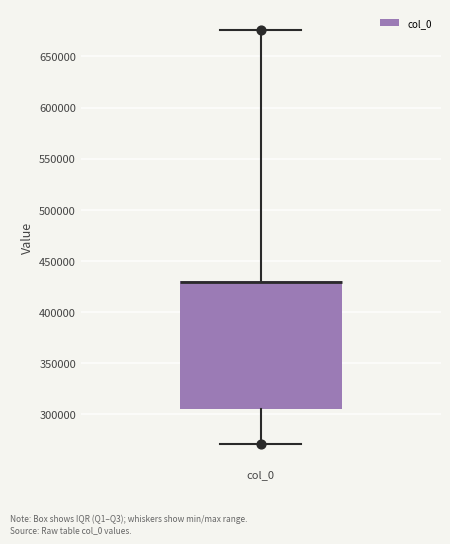

Transcribe this box plot: give where the median line is, the range the box spans, and where the two whiskers end, as read against the y-axis. The values are not printed on the chart, so give them approximately, as read against the axis.

median 430000 (drawn on the box's upper edge), box 305000 to 430000, whiskers 270000 to 675000